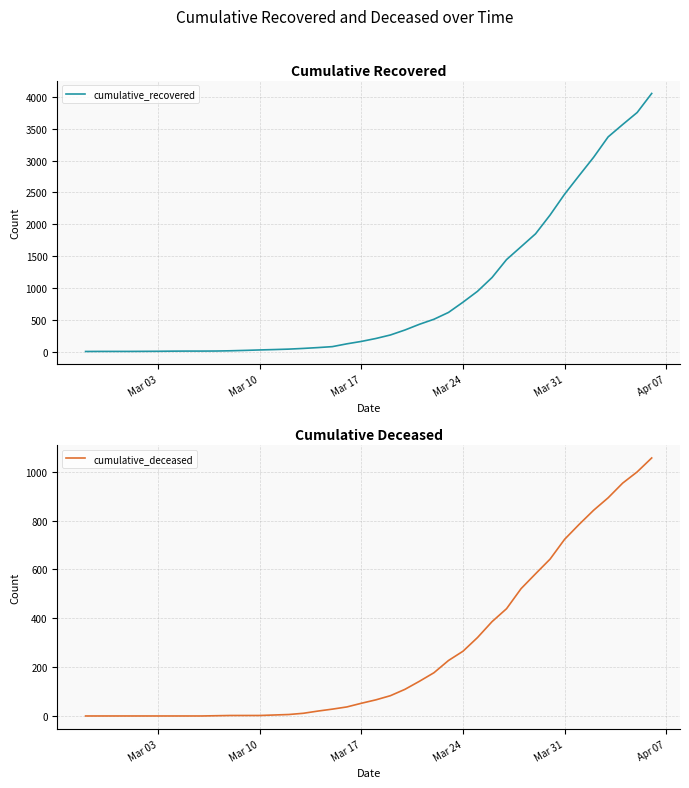

At how many categories does at least one series exceed 93?

22